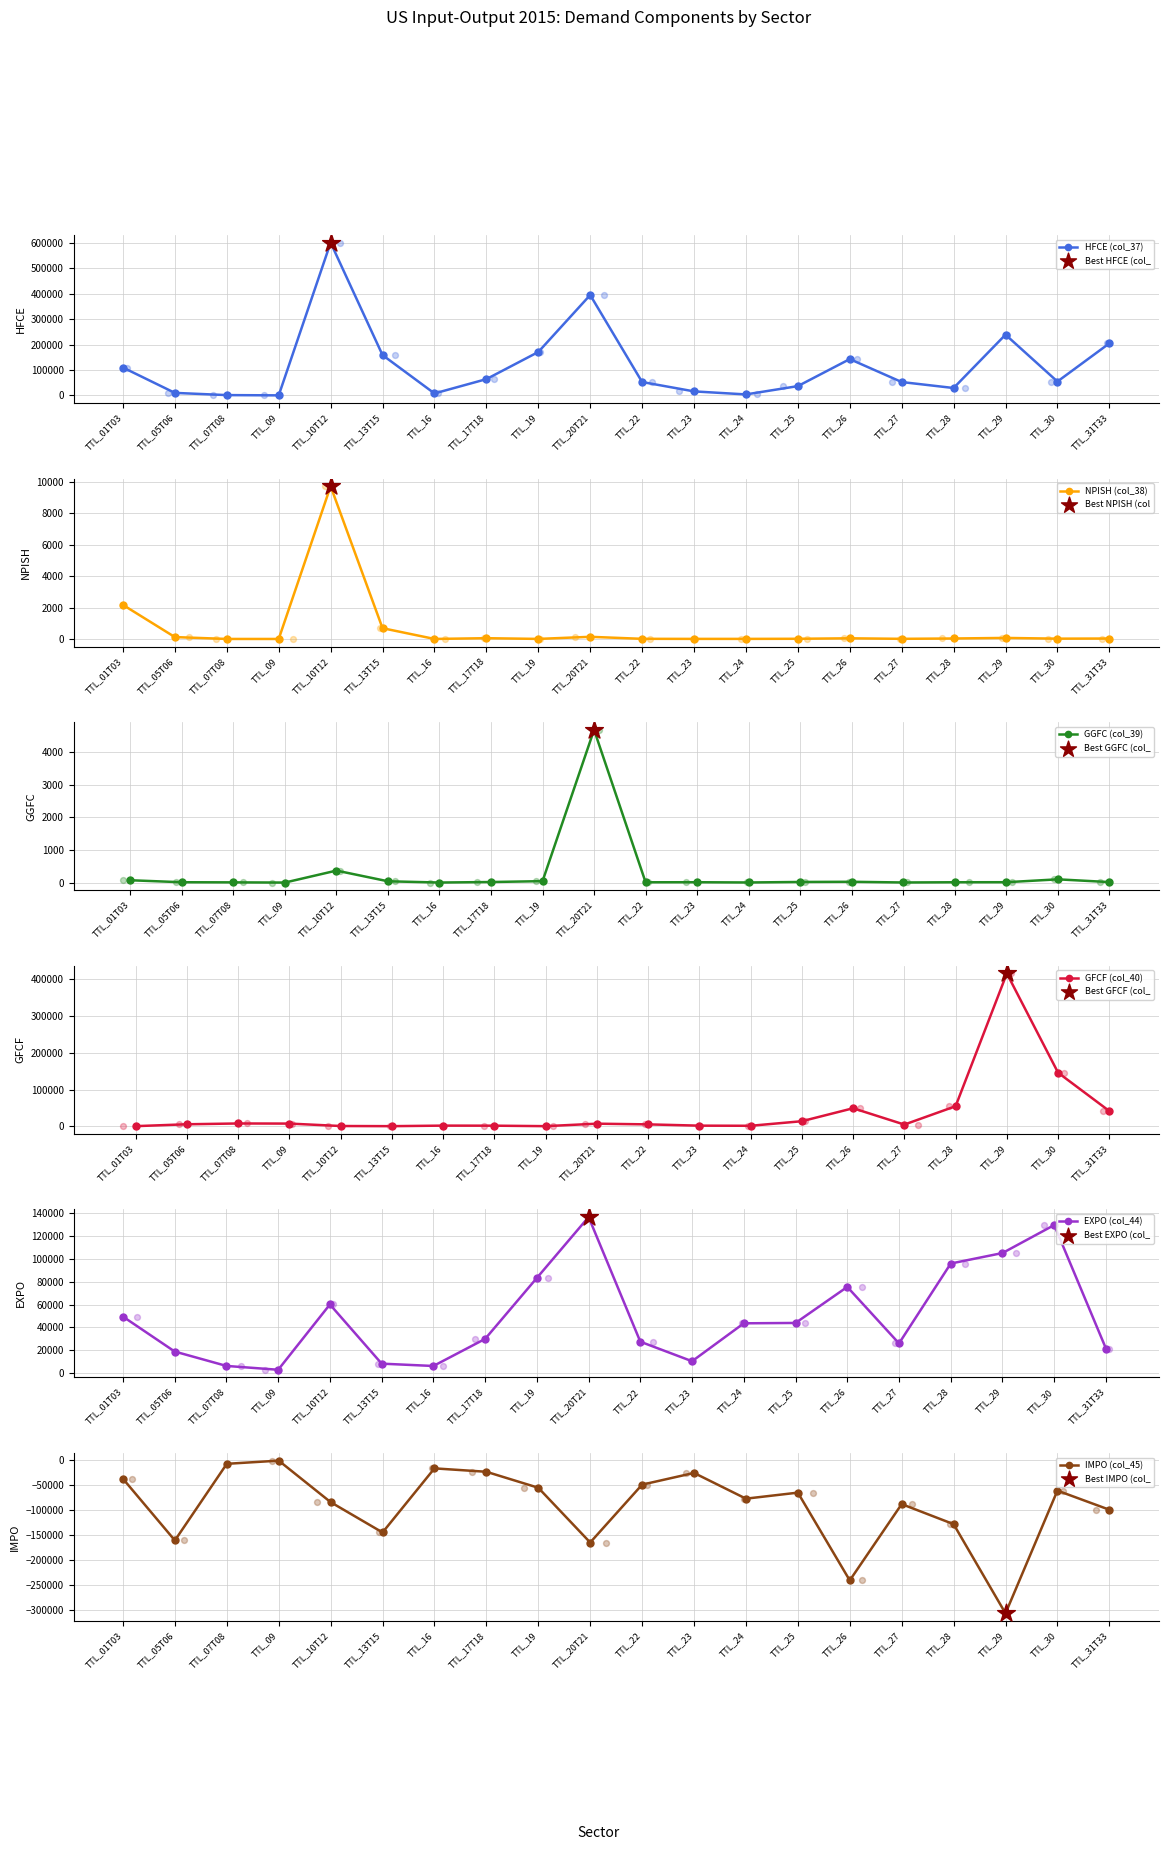

What is the total value across all series at TTL_30?

268999.6